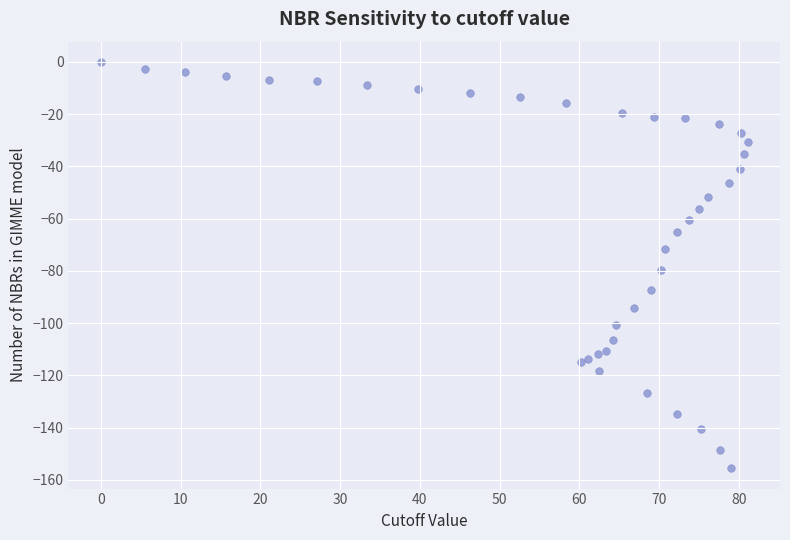

What is the range of X values (max minus min)?

81.1